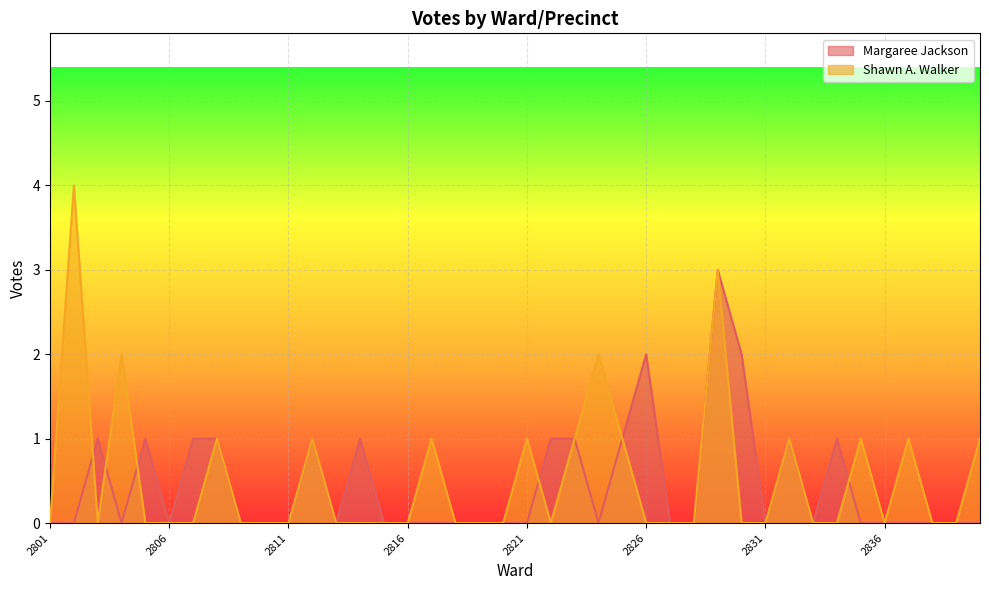

Is it true that Shawn A. Walker equals 3 at 2815?

False